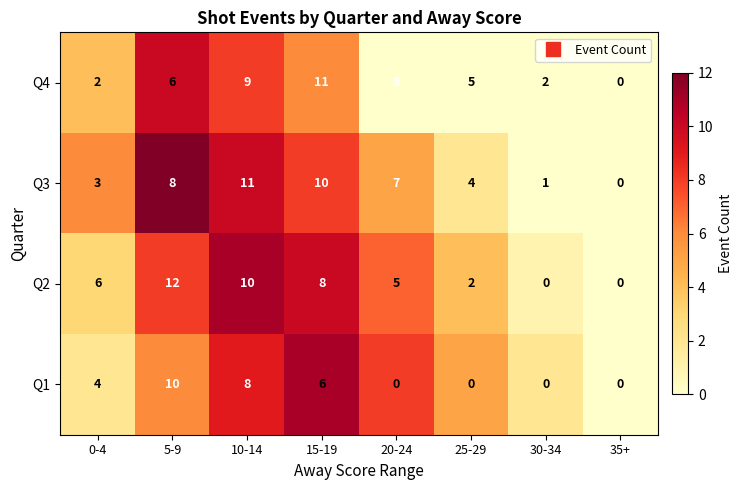

What is the total value across all series at 20-24?

20